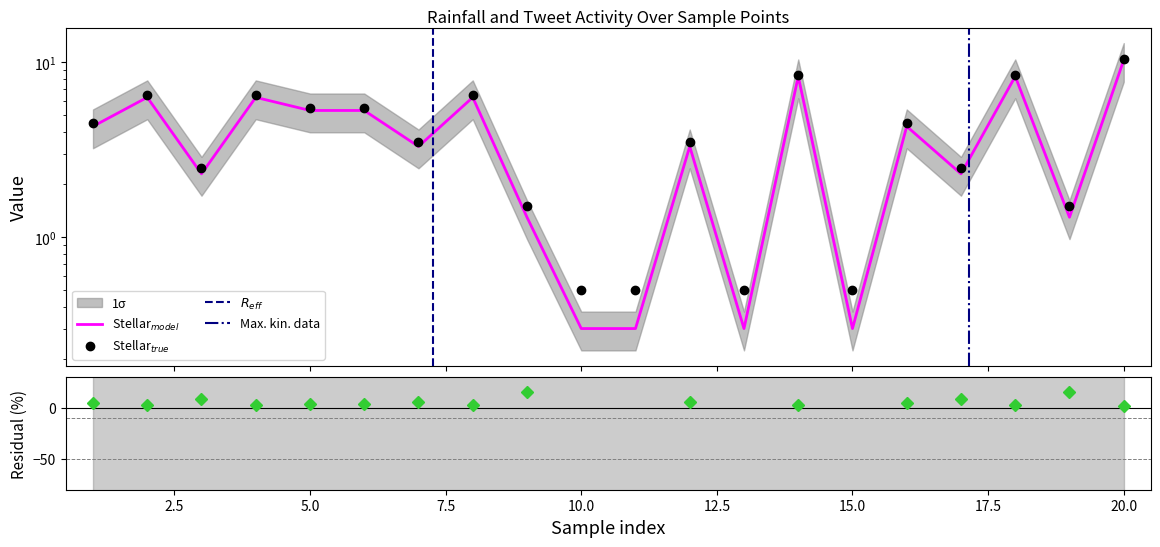

True or false: Normalized tweets and tweets cross at least once.

False